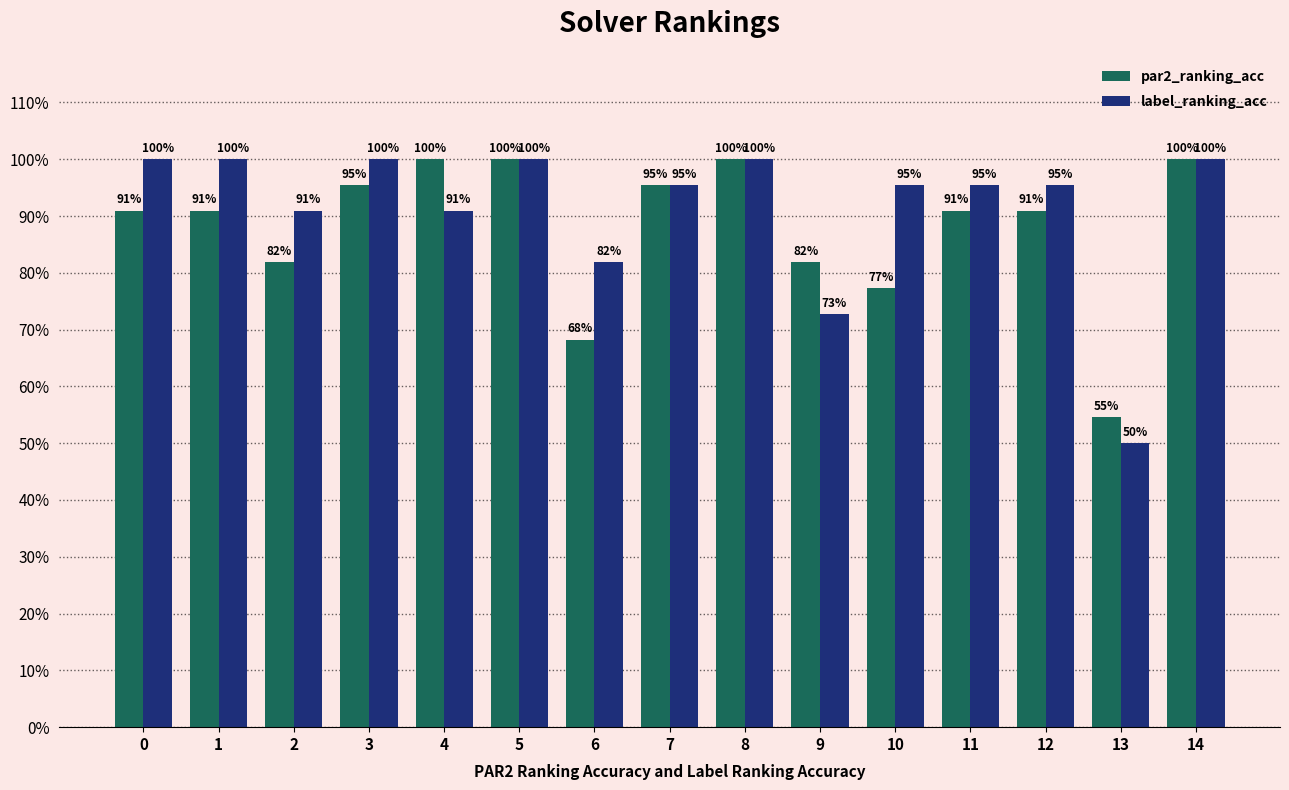

What is the total value across all series at 4?

1.9